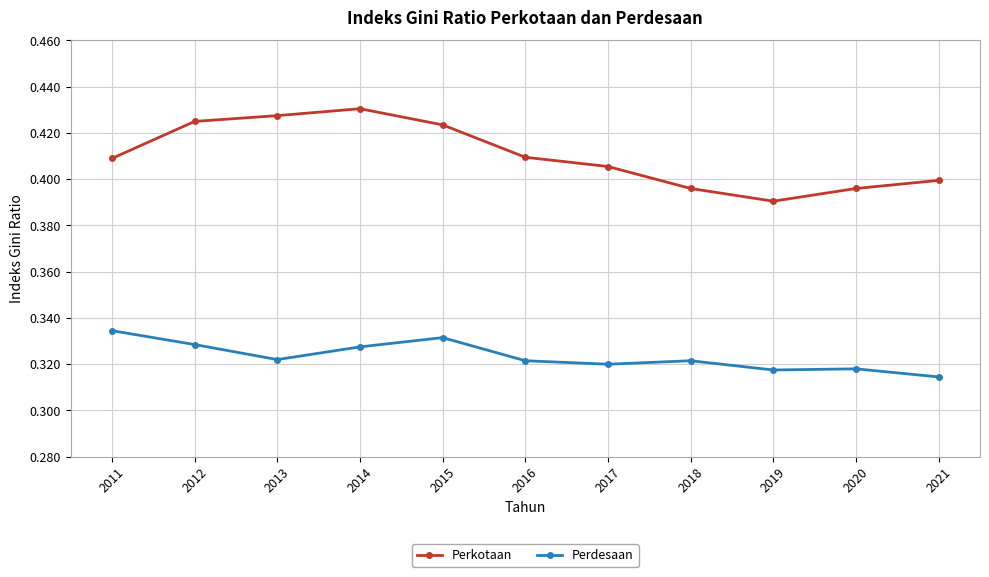

Which category has the highest value in the Perkotaan series?

2014